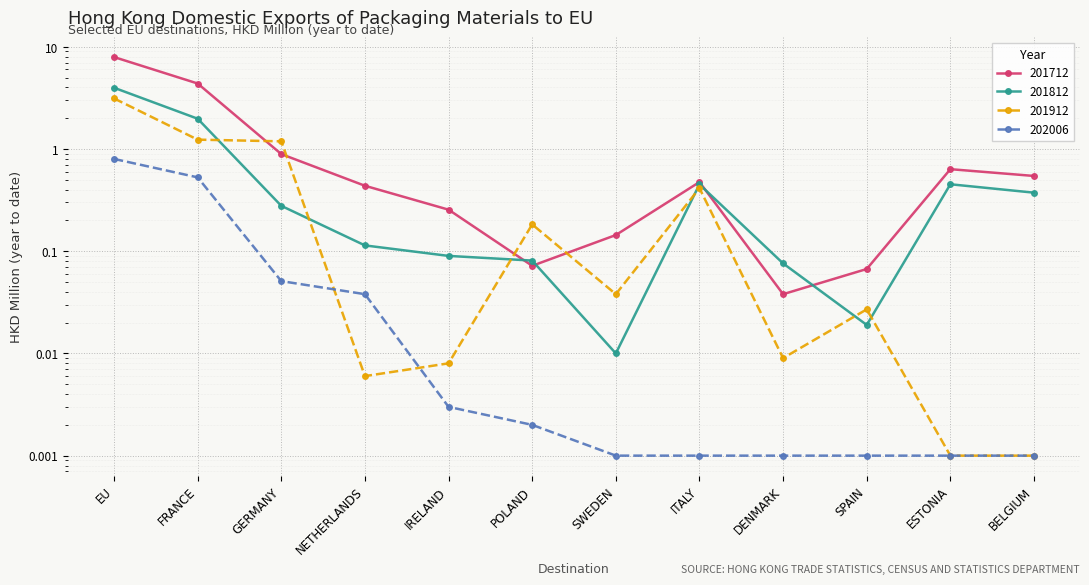

The 201712 series shows 0.6 at ESTONIA. True or false?

True